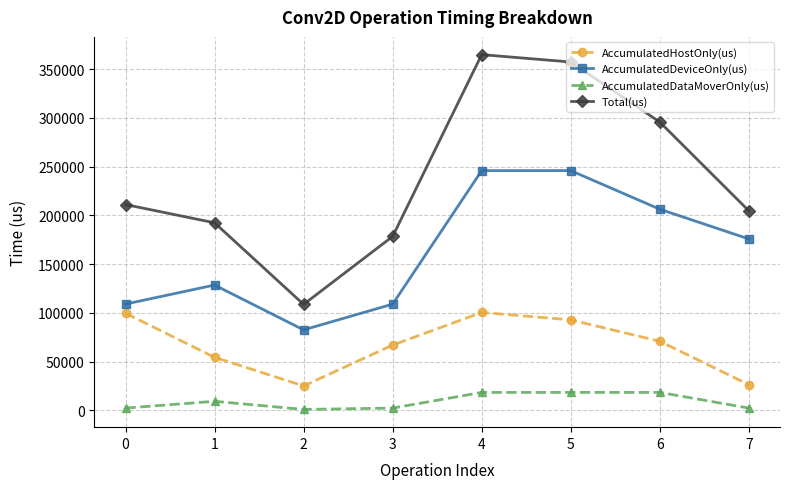

True or false: AccumulatedHostOnly(us) and Total(us) cross at least once.

False